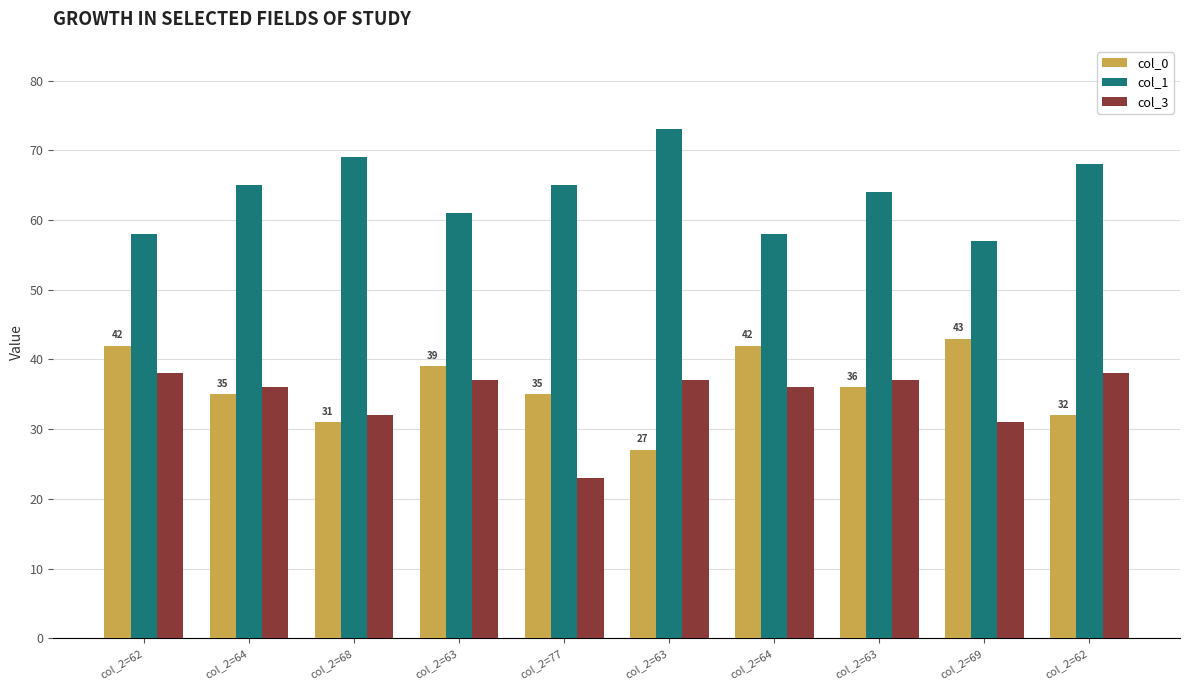

Which series has the largest range (max minus min)?

col_0